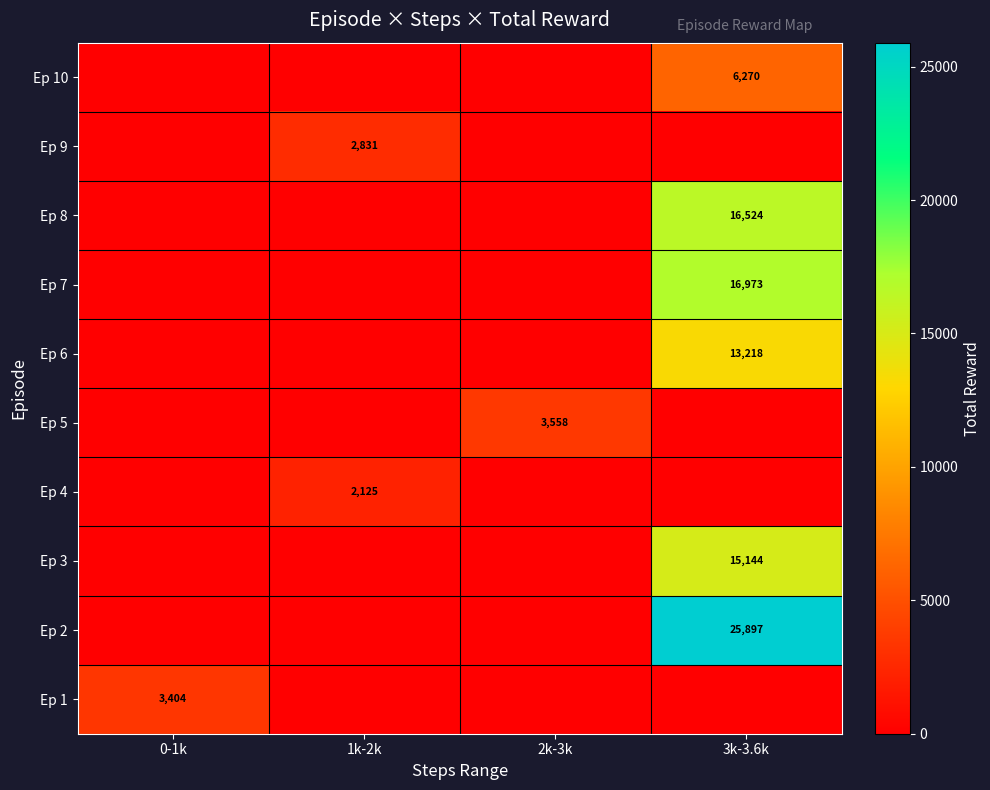

True or false: Ep 1 has a value of 1453 at 0-1k.

False